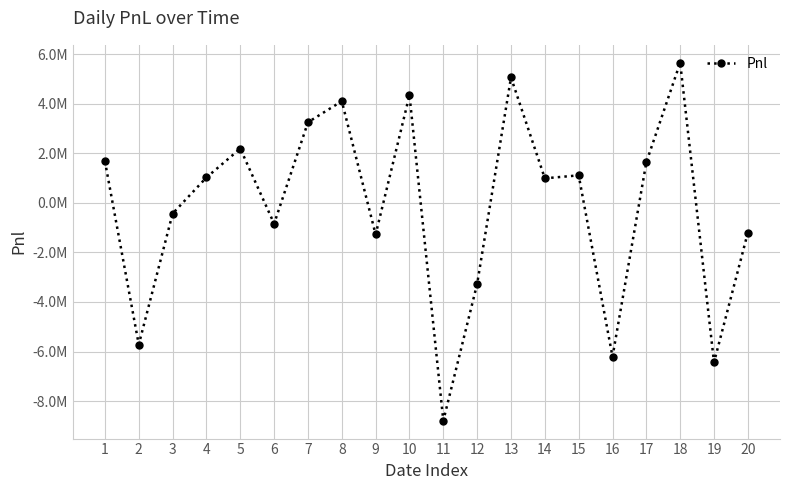

What is the difference between the second highest and minimum values?

13854974.3